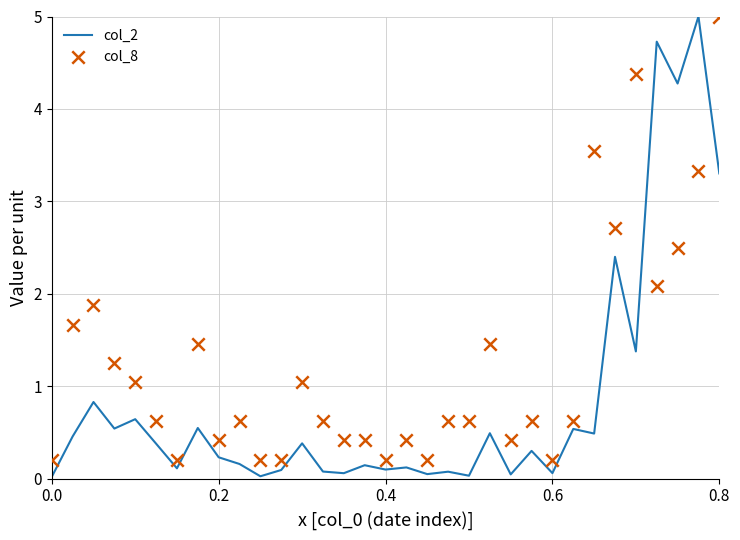

Which series has the largest Y range (max minus min)?

col_2